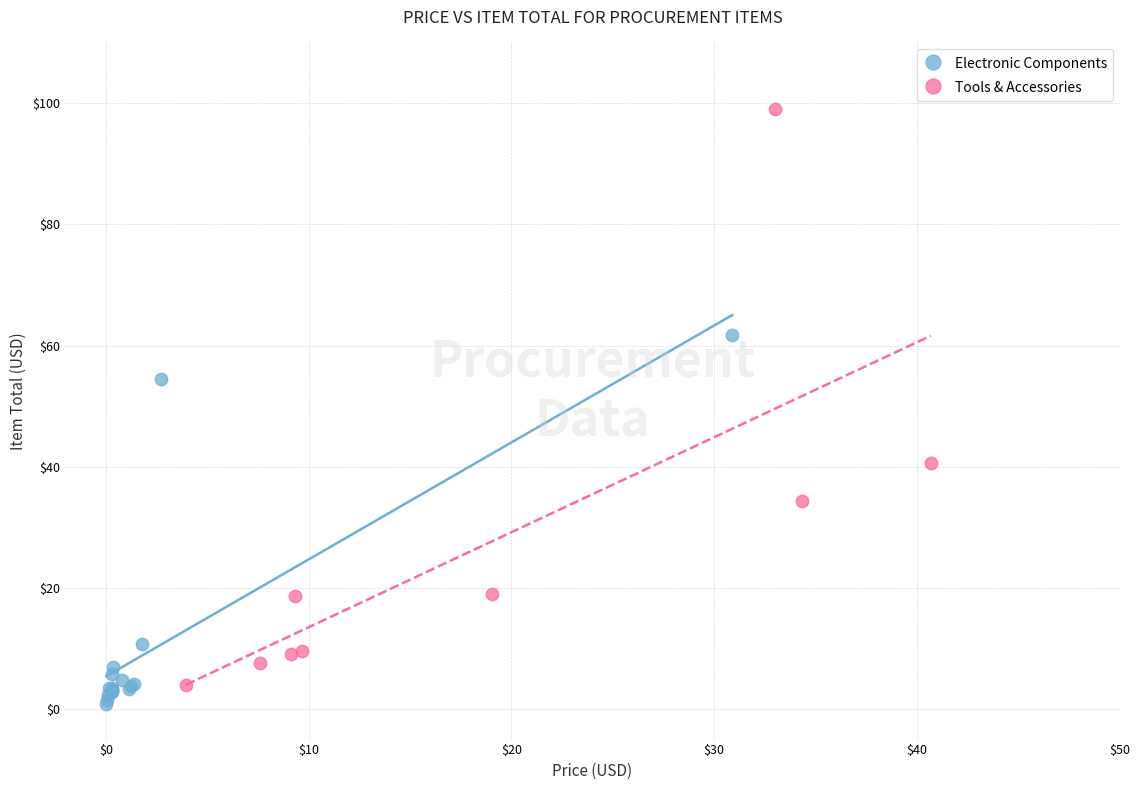

What are all the series names shown in the legend?

Electronic Components, Tools & Accessories